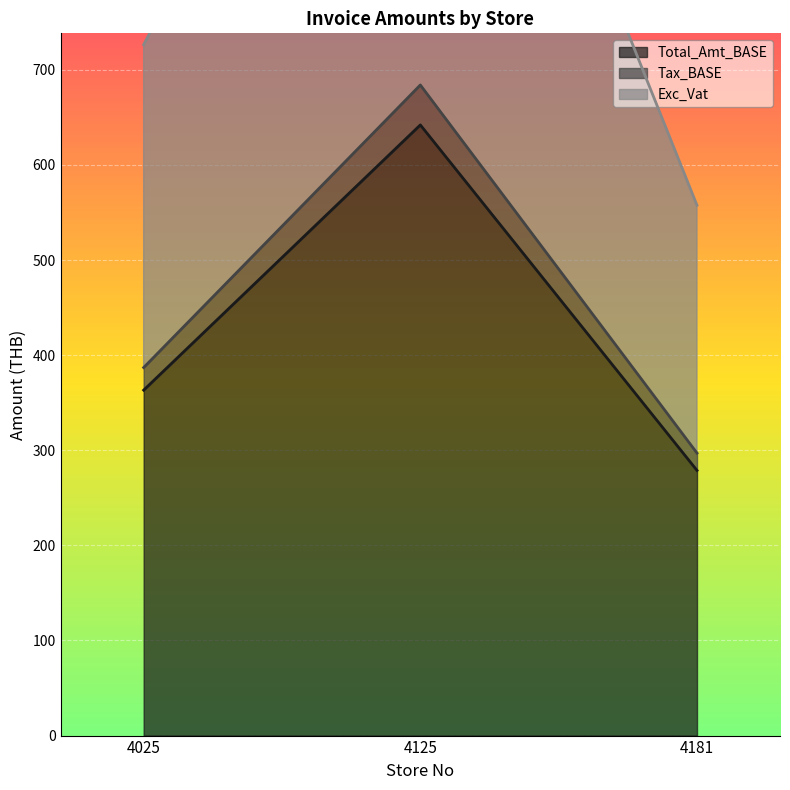

What is the approximate value of Exc_Vat at 4181?

557.6